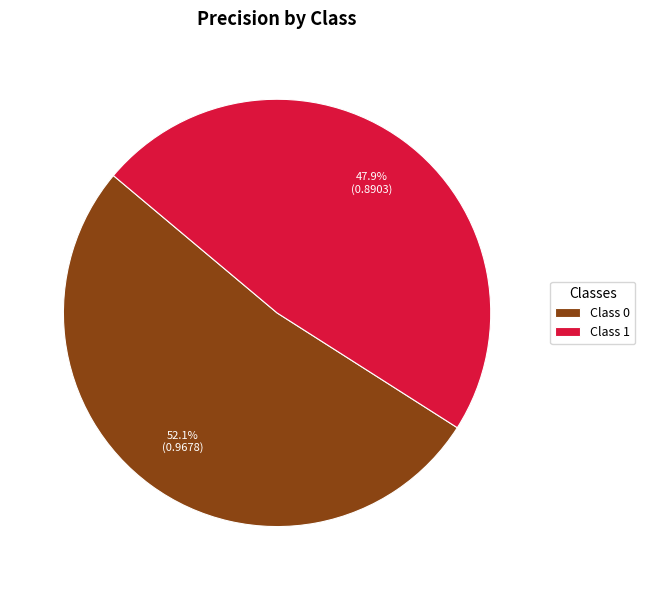

What portion of the pie excludes Class 1?

52.1%